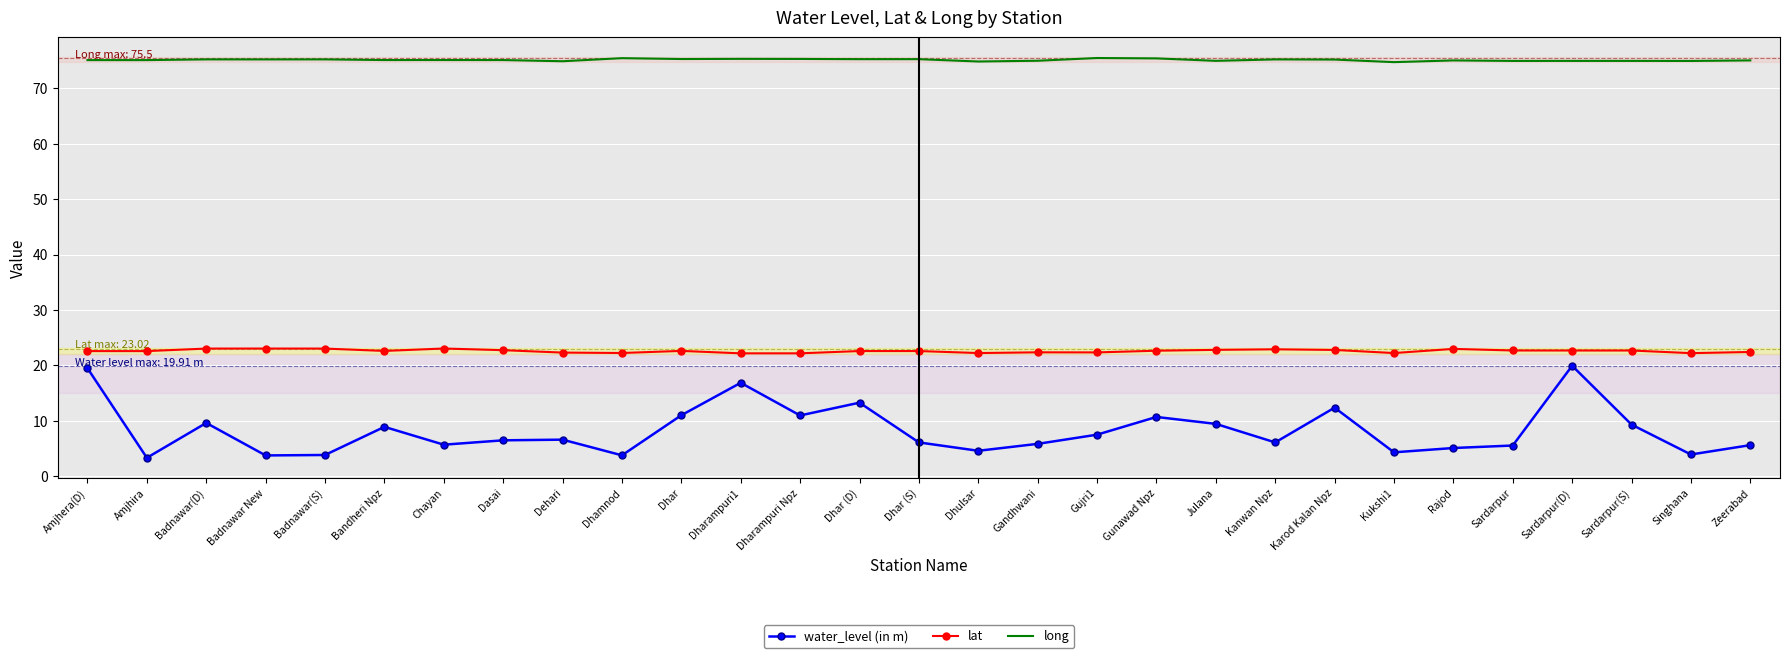

Which series has the largest range (max minus min)?

water_level (in m)